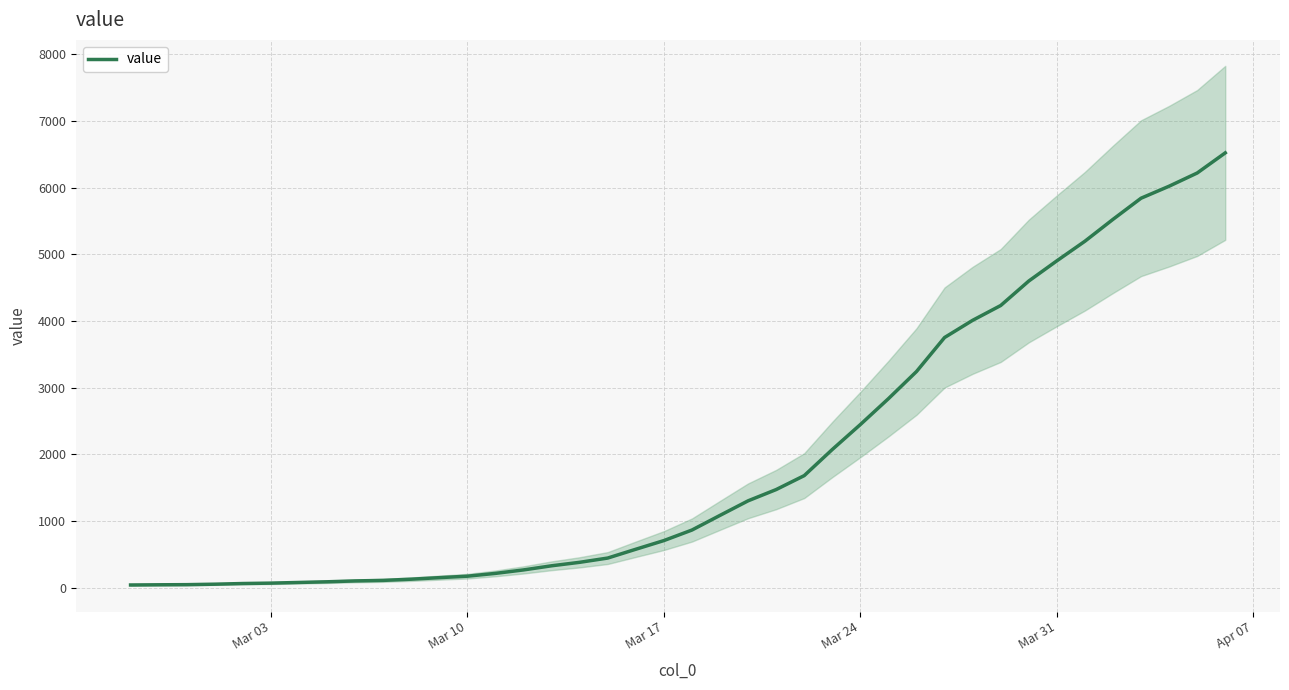

Reading left to right, transcribe all the data shown in this chart.

42	45	47	54	64	70	80	90	103	111	129	152	174	216	268	330	382	446	578	708	866	1086	1304	1473	1682	2074	2448	2836	3243	3753	4011	4233	4600	4903	5197	5525	5842	6022	6220	6522